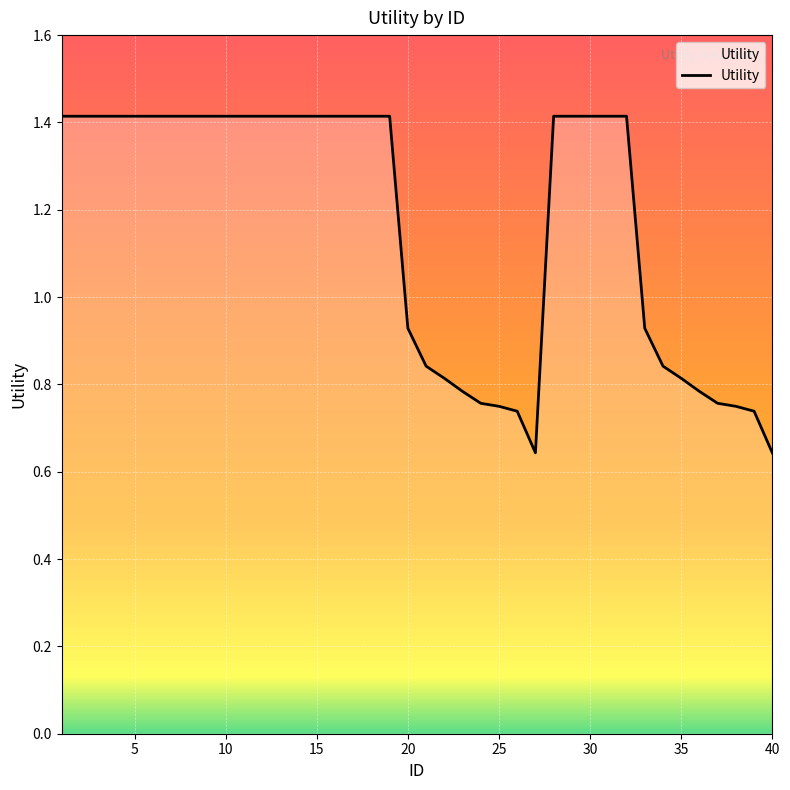

Does the chart have visible grid lines?

Yes